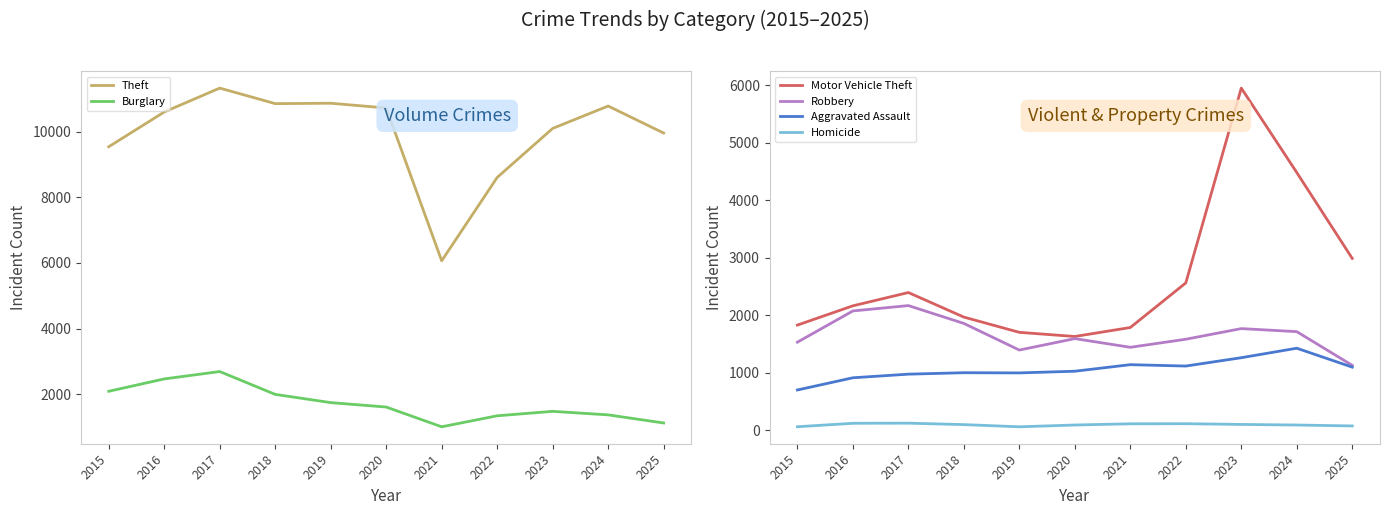

Which category has the highest value in the Theft series?

2017